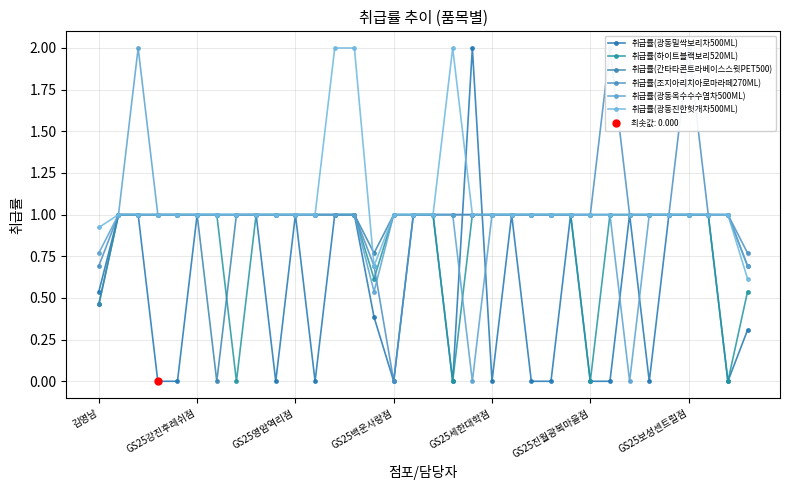

Which series has the widest spread of Y values?

취급률(광동밀싹보리차500ML)